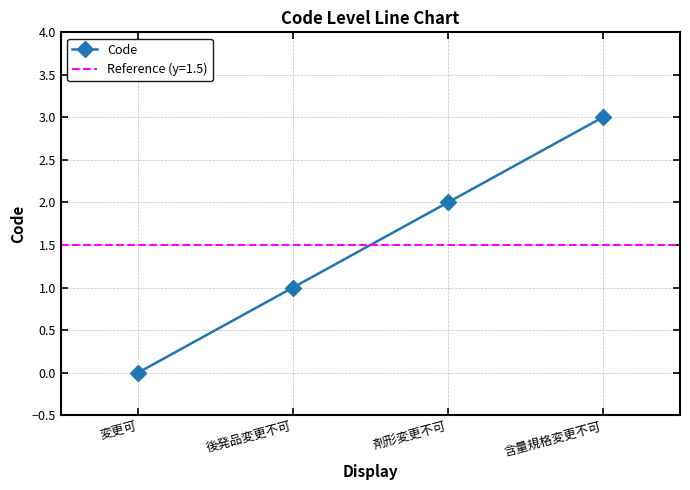

What is the maximum value shown in the chart?

3